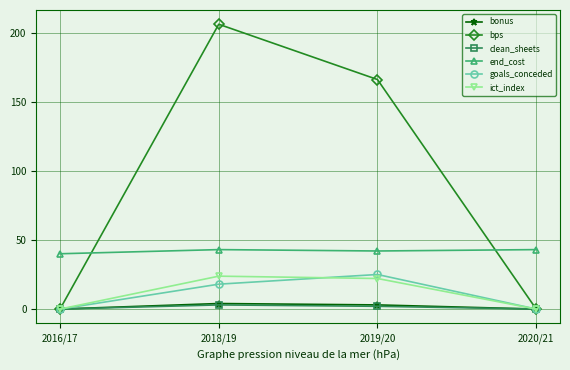

The value of ict_index at 2018/19 is 13.5. True or false?

False